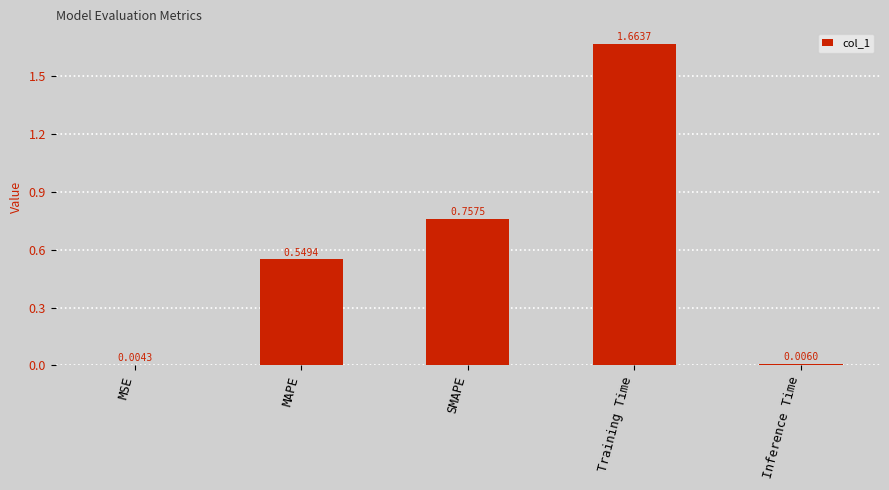

At which category does the chart reach its peak across all series?

Training Time